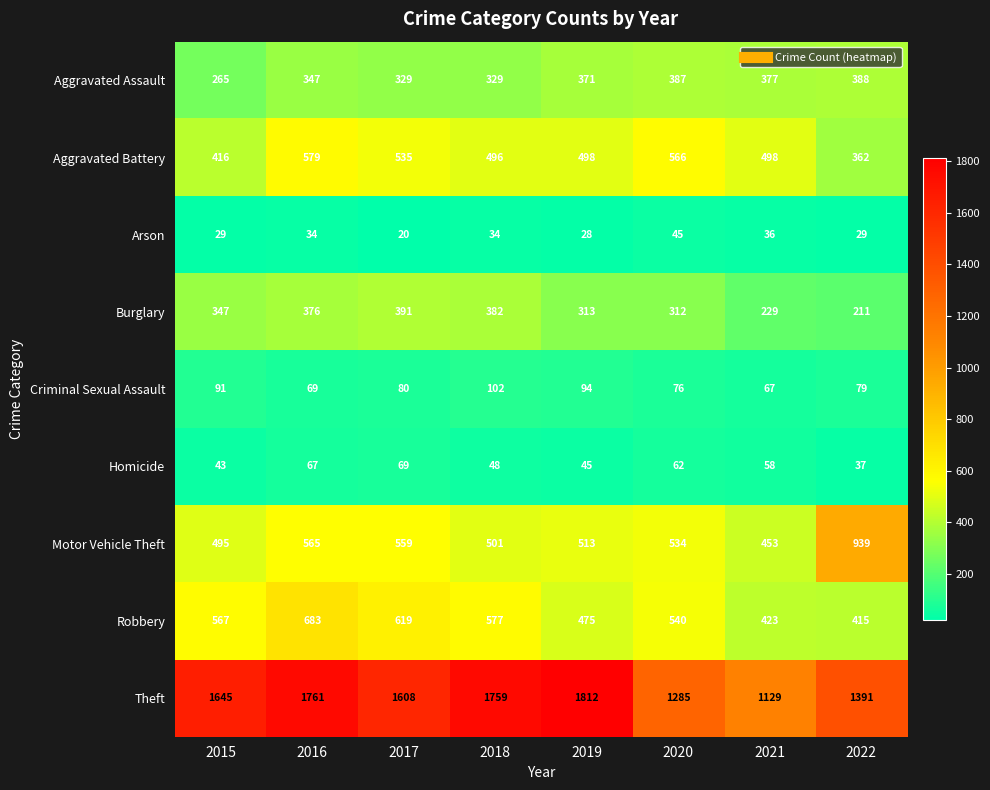

What is the spread (max minus min) of values at 2018?

1725